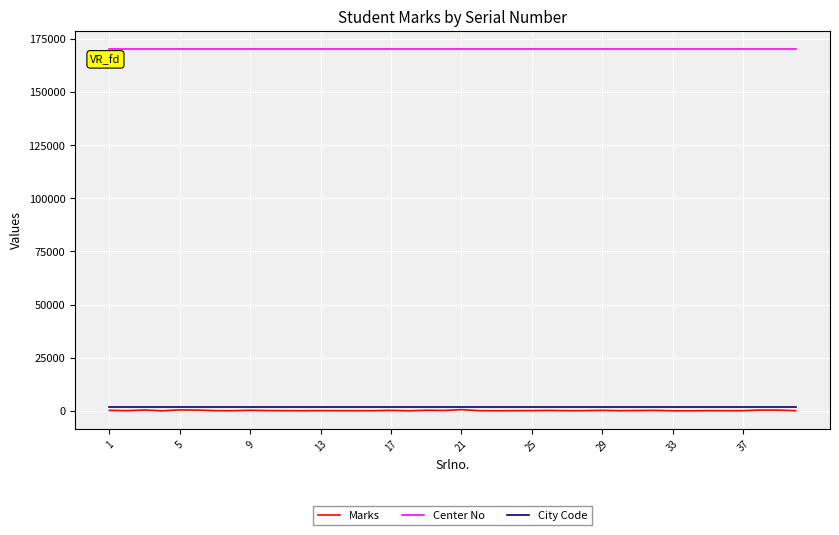

Which series has the widest spread of values?

Marks